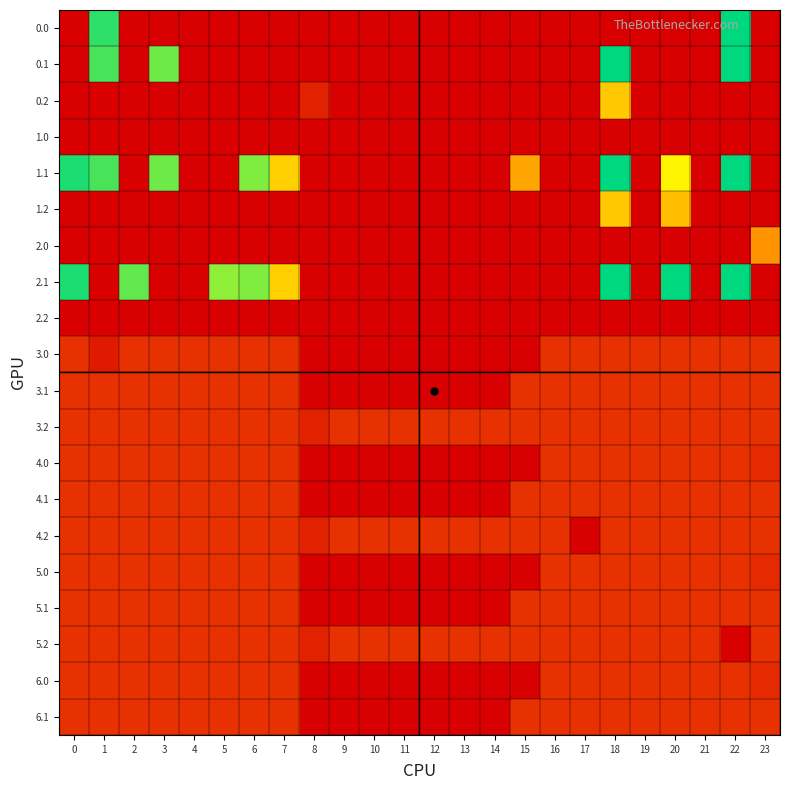

How many categories are shown in the chart?

24